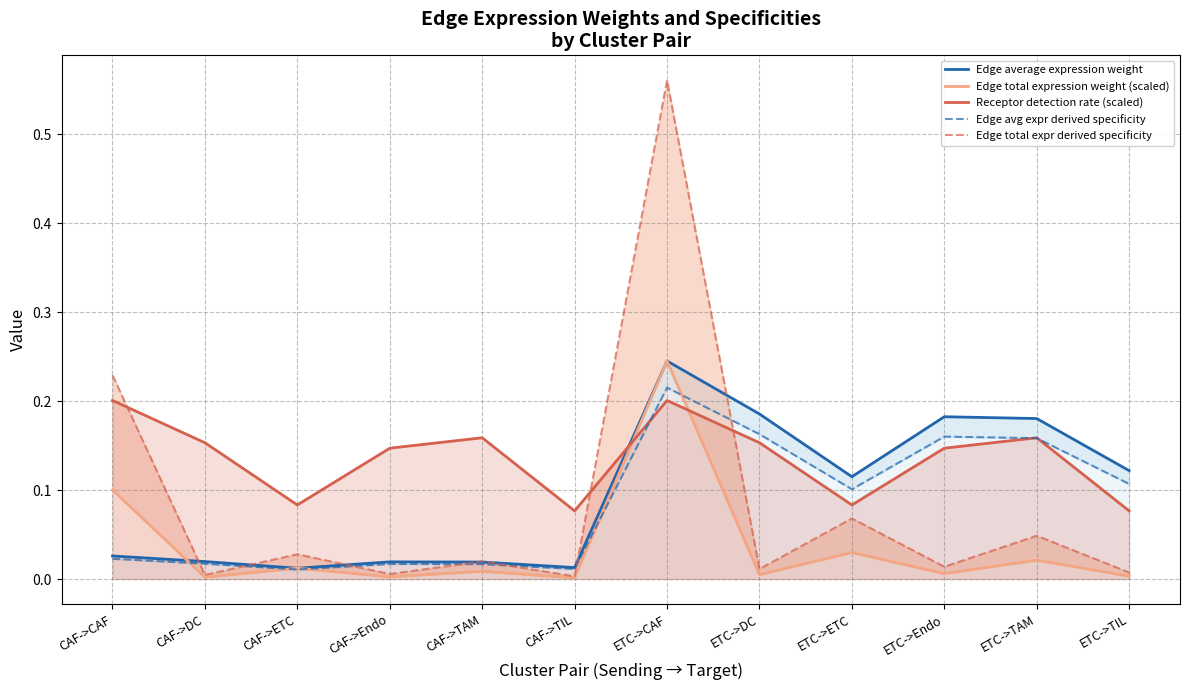

At which category does Edge average expression weight reach its first local peak?

CAF->Endo